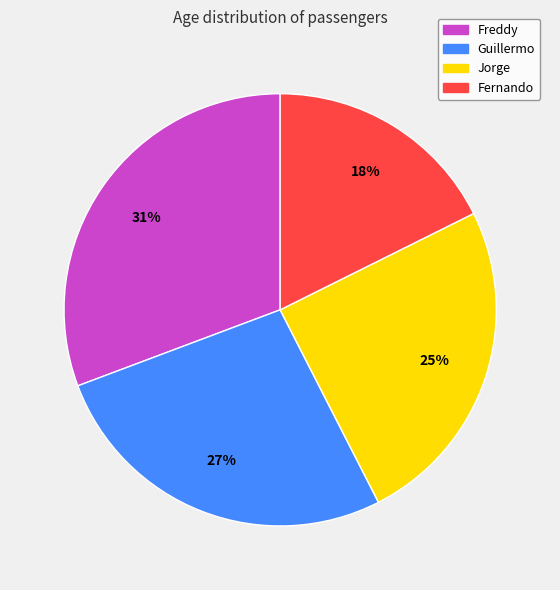

To the nearest percent, what is the difference between the largest and smallest slice percentages?

13%